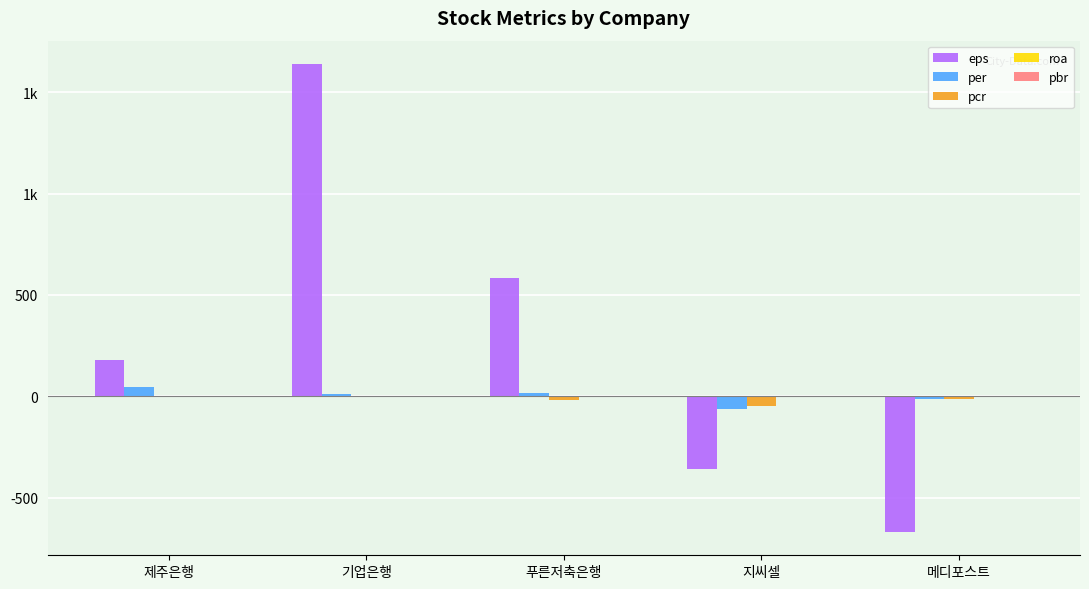

Are the bars horizontal?

No